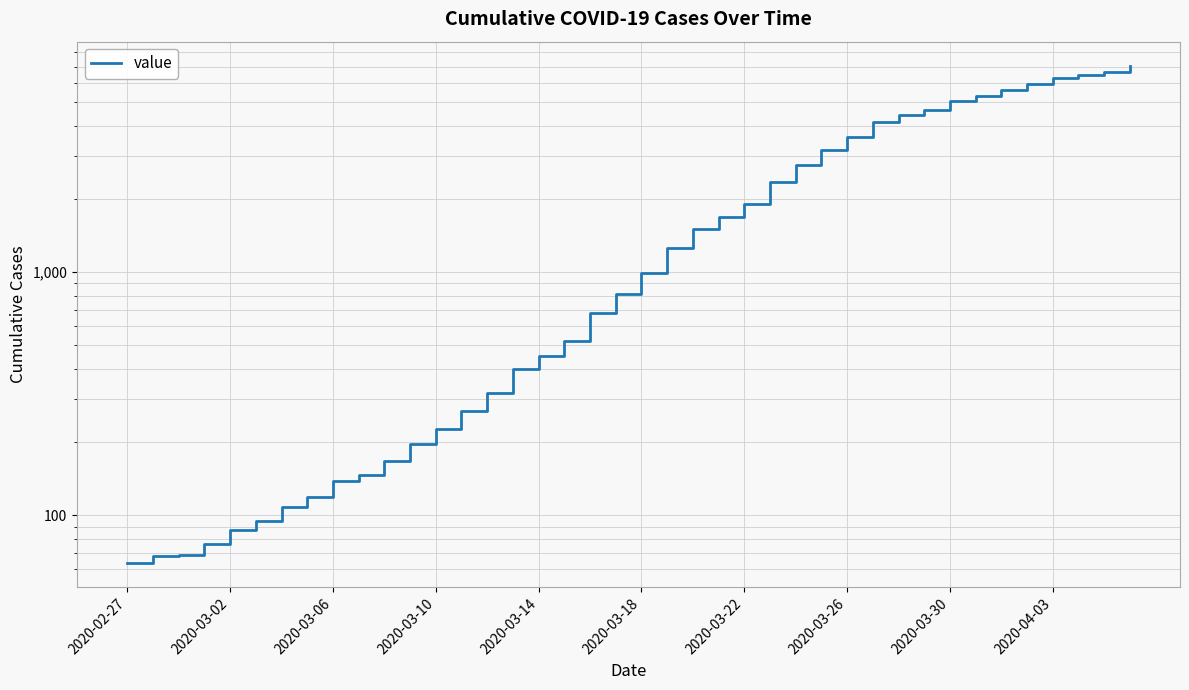

Which has a higher value, 28 or 14?

28